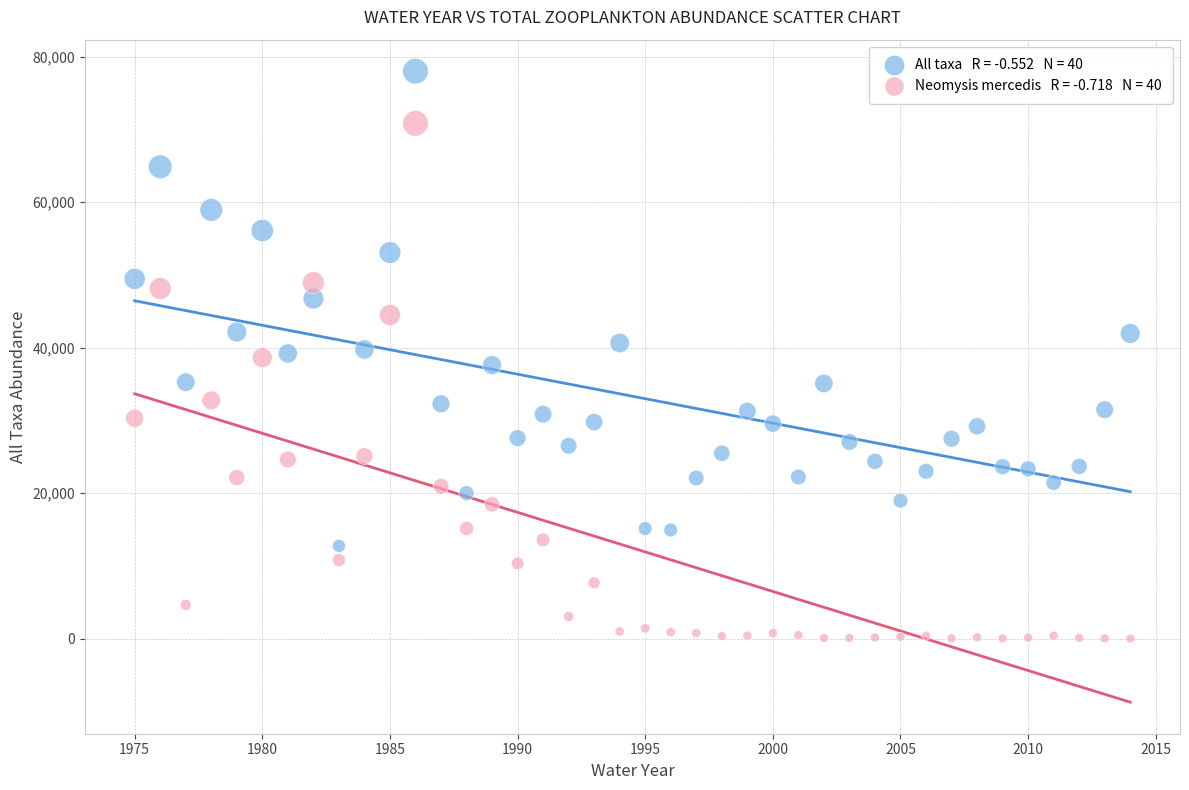

Across all data points, what is the range of X values (max minus min)?

39.0